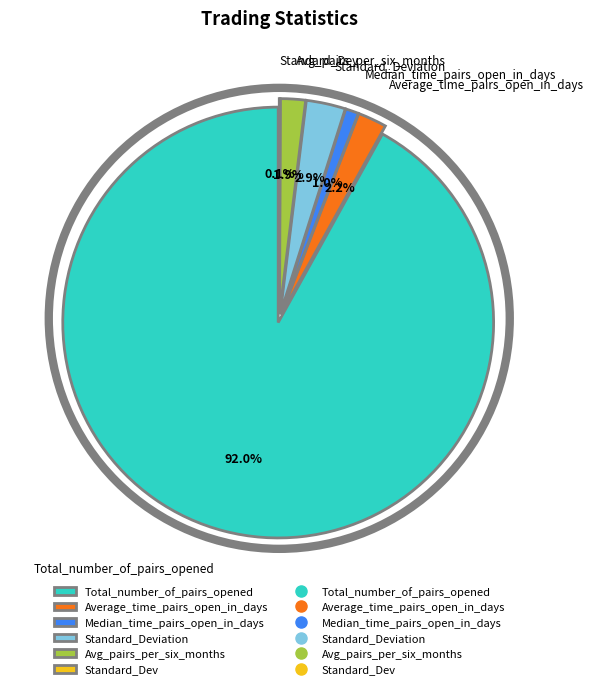

Count the number of slices in the pie.

6